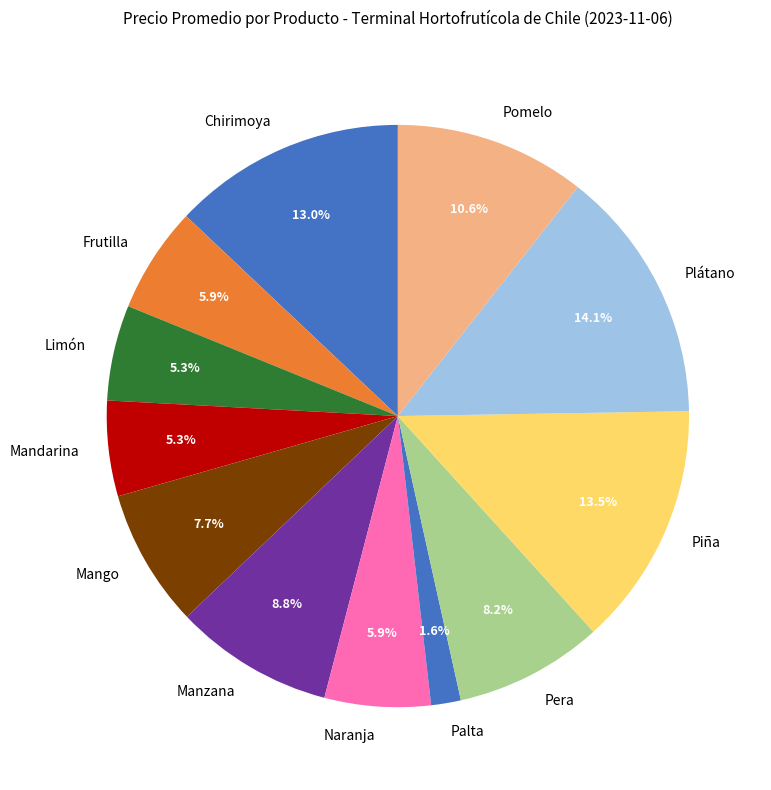

Is the sum of Manzana and Mango greater than half?

No